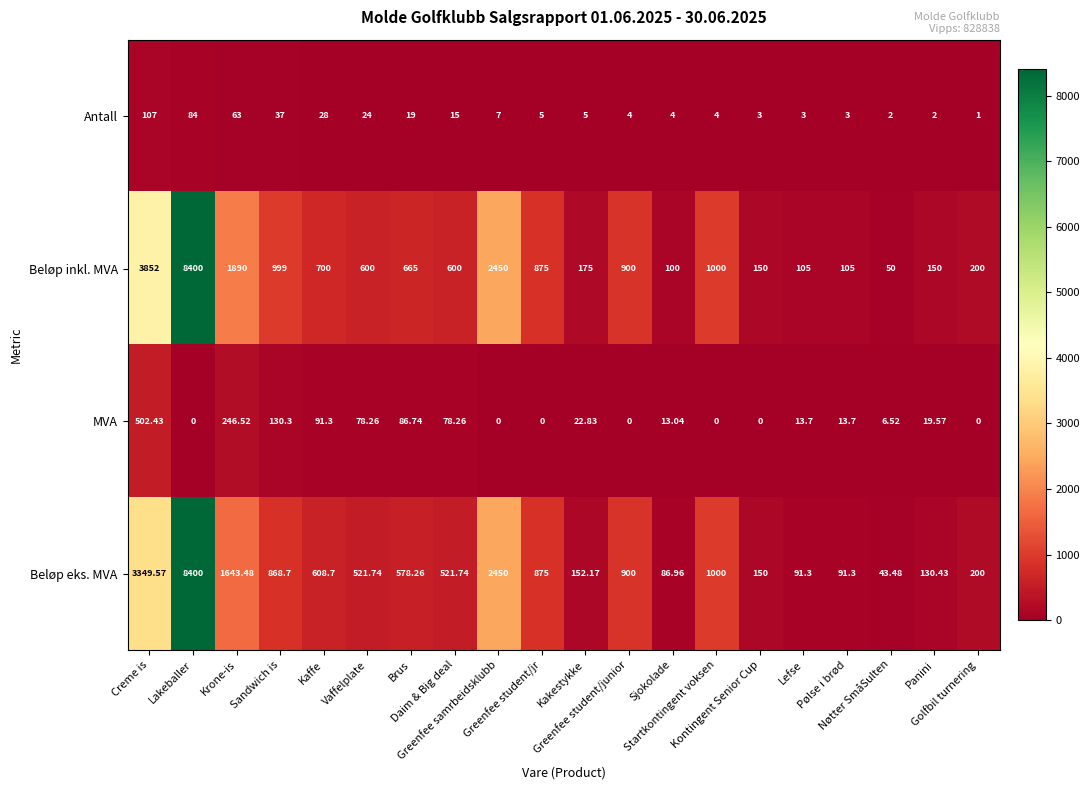

Which series has the largest total across all categories?

Beløp inkl. MVA